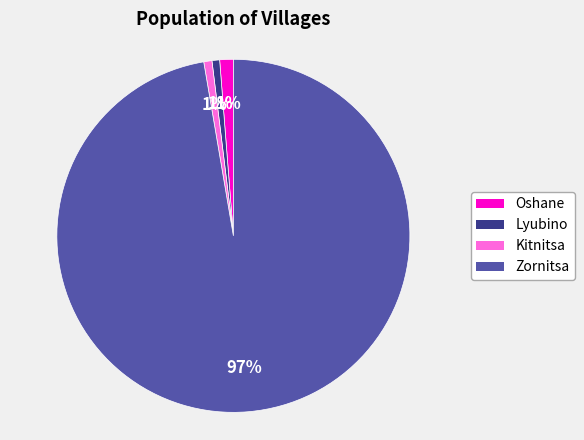

Is the sum of Lyubino and Kitnitsa greater than half?

No